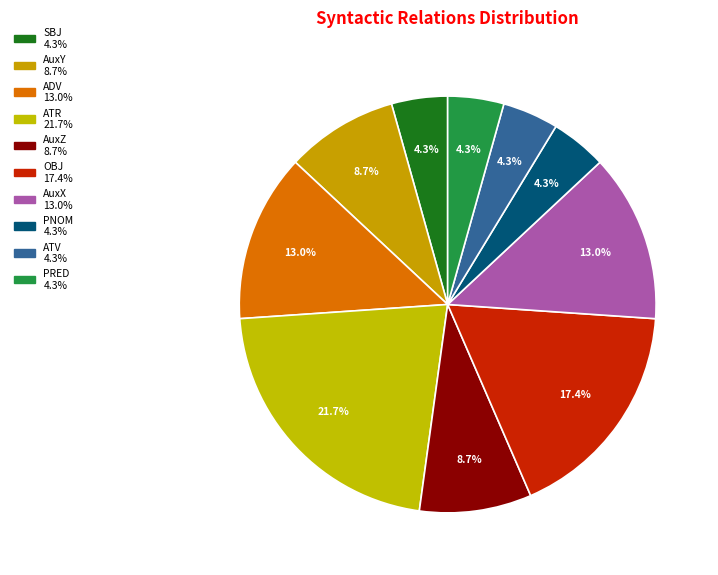

To the nearest percent, what is the combined percentage of AuxX and ADV?

26%